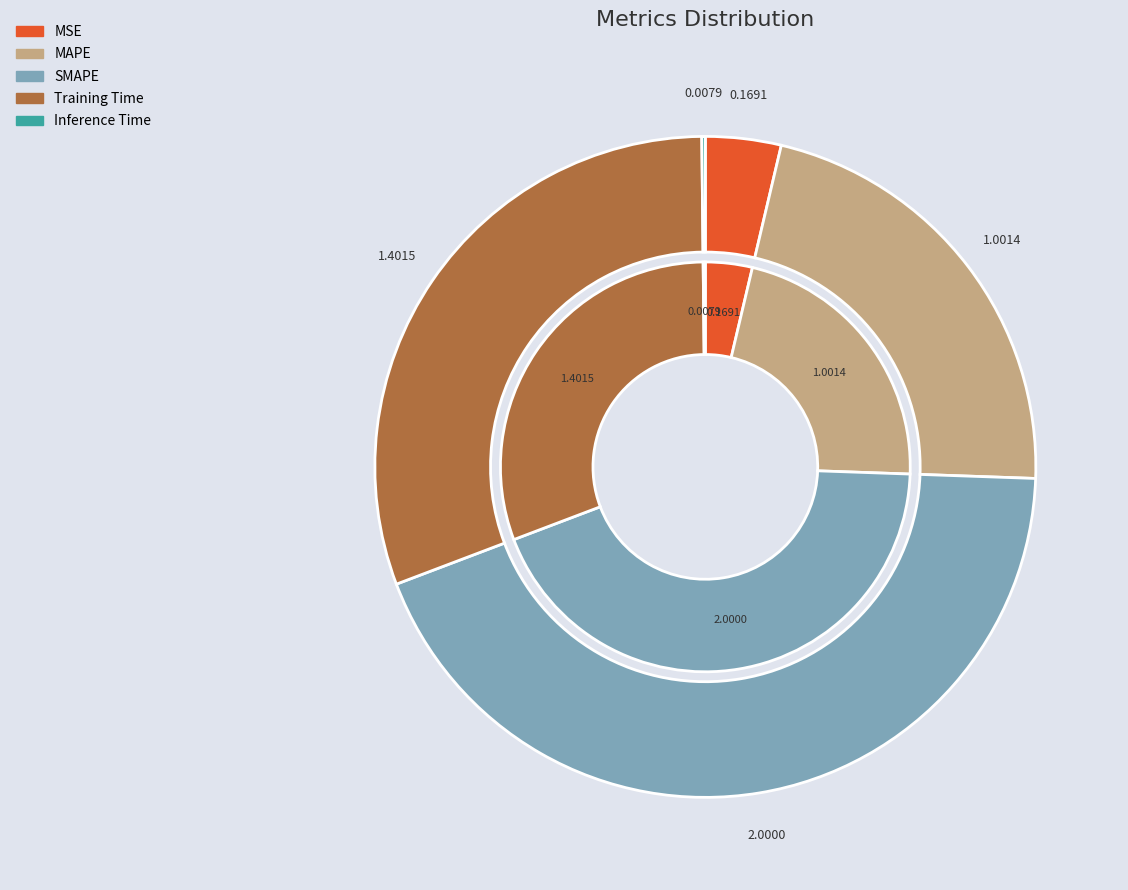

The Training Time slice represents 21% of the pie. True or false?

False